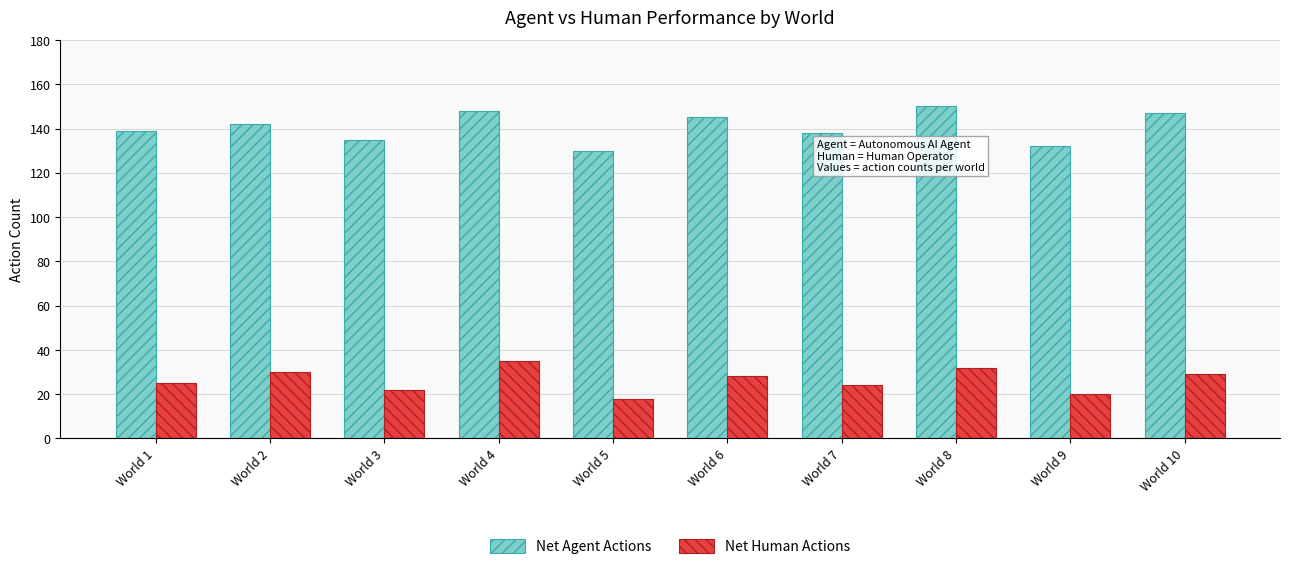

Rank the series by their maximum value, from lowest to highest.

Net Human Actions, Net Agent Actions